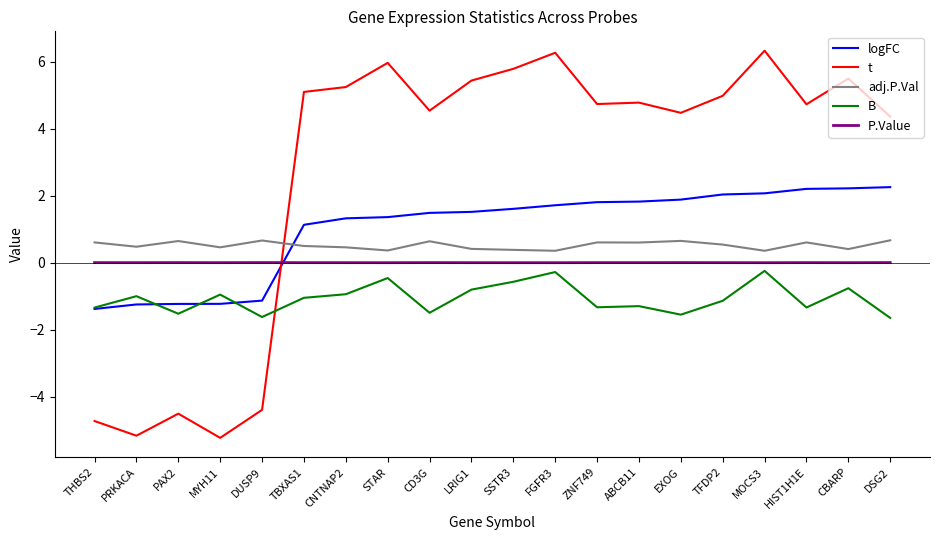

In t, how many points are lower than both neighbors (excluding endpoints)?

6